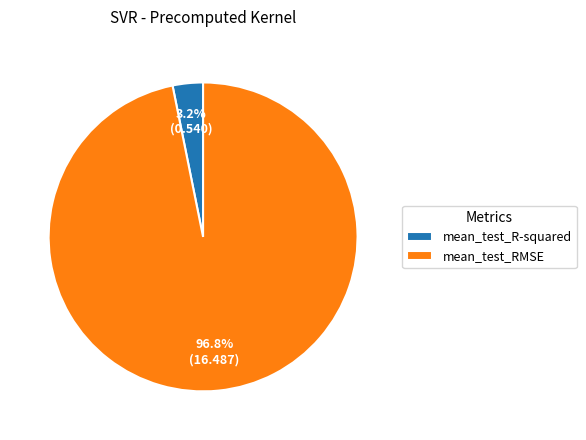

To the nearest percent, what is the average slice percentage?

50%